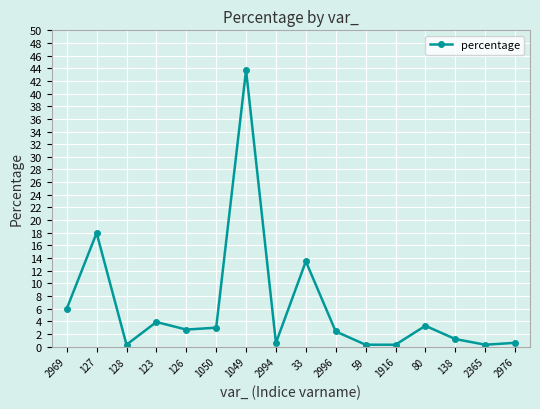

Which has a higher value, 138 or 1049?

1049